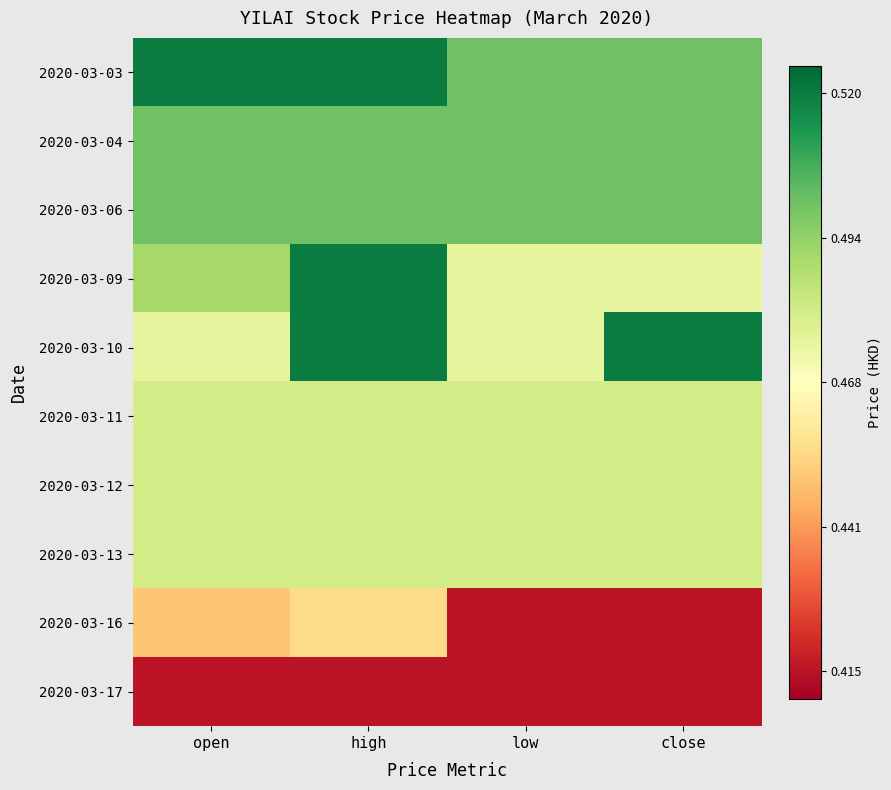

Reading left to right, what are all the values shown in this chart?

2020-03-03: open=0.5	high=0.5	low=0.5	close=0.5
2020-03-04: open=0.5	high=0.5	low=0.5	close=0.5
2020-03-06: open=0.5	high=0.5	low=0.5	close=0.5
2020-03-09: open=0.5	high=0.5	low=0.5	close=0.5
2020-03-10: open=0.5	high=0.5	low=0.5	close=0.5
2020-03-11: open=0.5	high=0.5	low=0.5	close=0.5
2020-03-12: open=0.5	high=0.5	low=0.5	close=0.5
2020-03-13: open=0.5	high=0.5	low=0.5	close=0.5
2020-03-16: open=0.5	high=0.5	low=0.4	close=0.4
2020-03-17: open=0.4	high=0.4	low=0.4	close=0.4